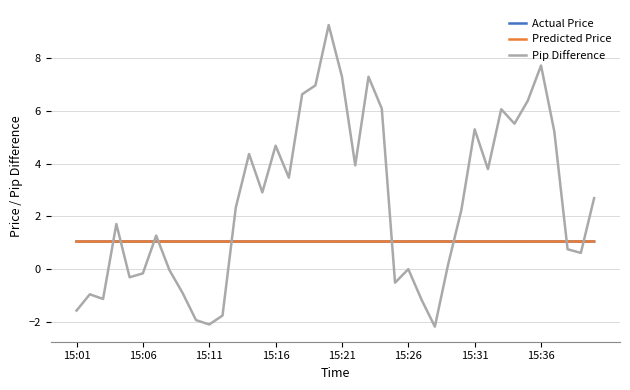

True or false: Predicted Price and Pip Difference cross at least once.

True